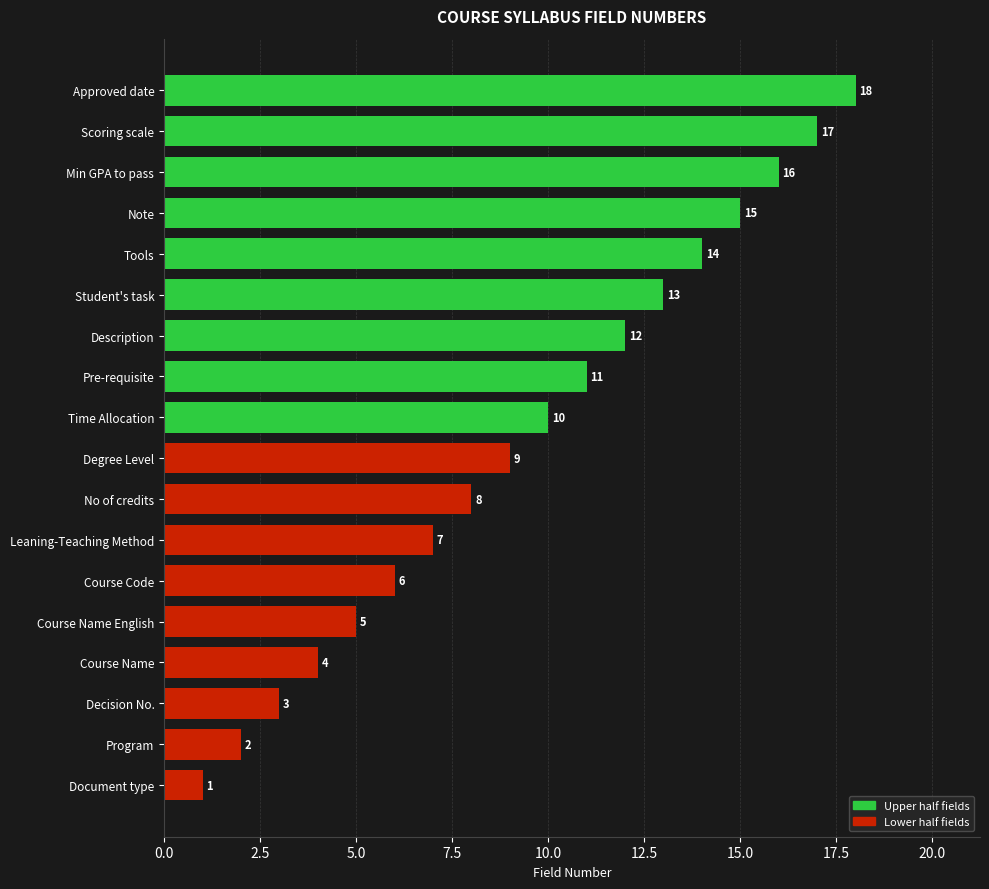

The value at Pre-requisite is 17. True or false?

False